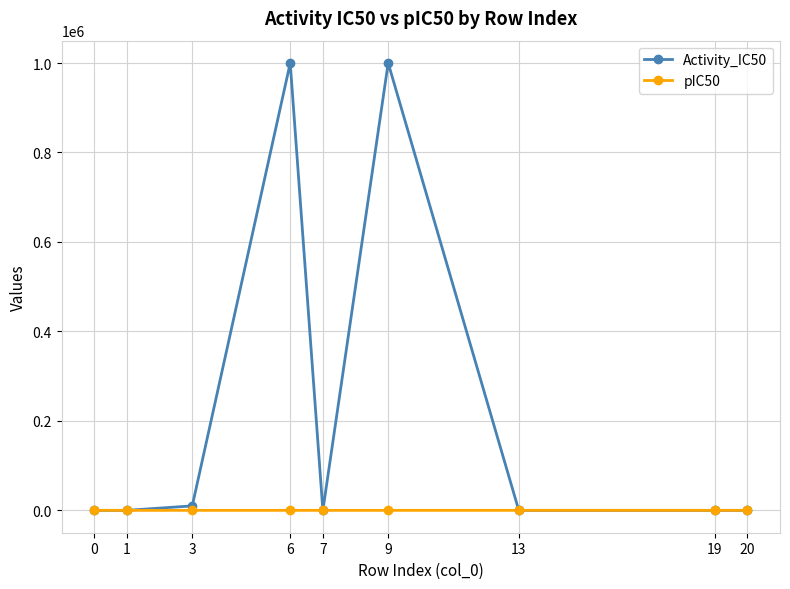

Which series has the widest spread of values?

Activity_IC50